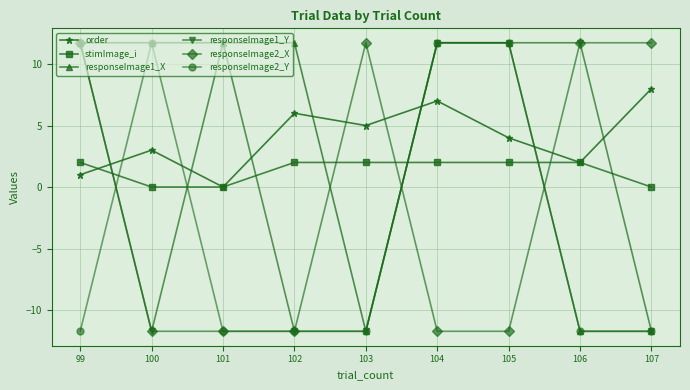

Is it true that stimImage_i equals 2.0 at 102?

True